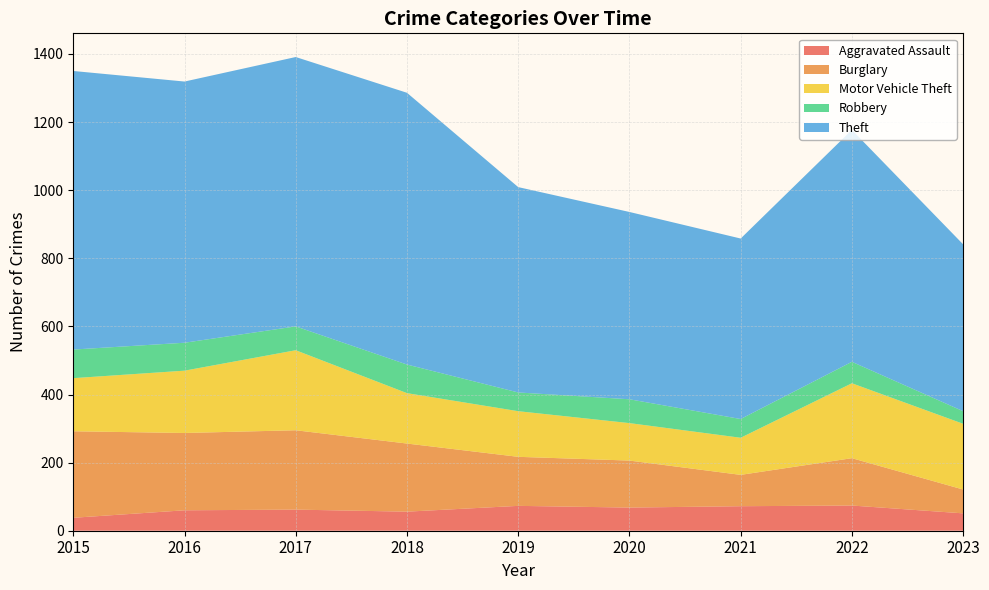

The Aggravated Assault series shows 13 at 2016. True or false?

False